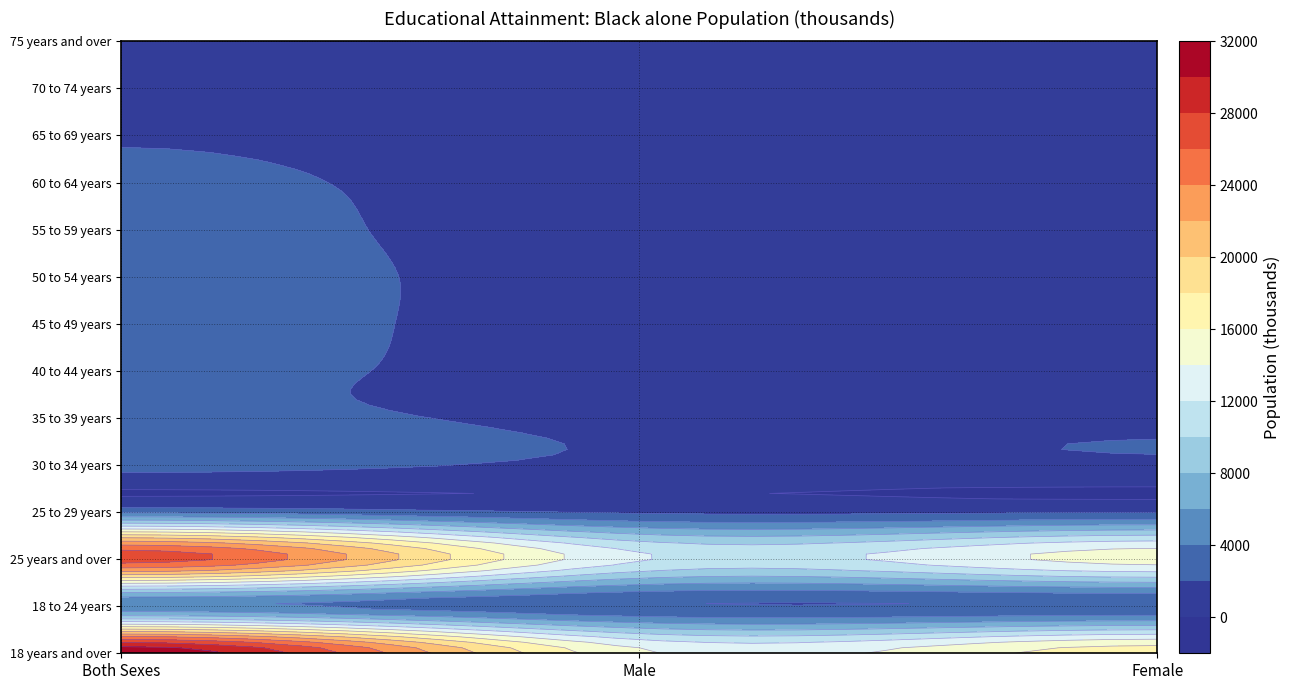

At which category is the sum across all series the highest?

Both Sexes